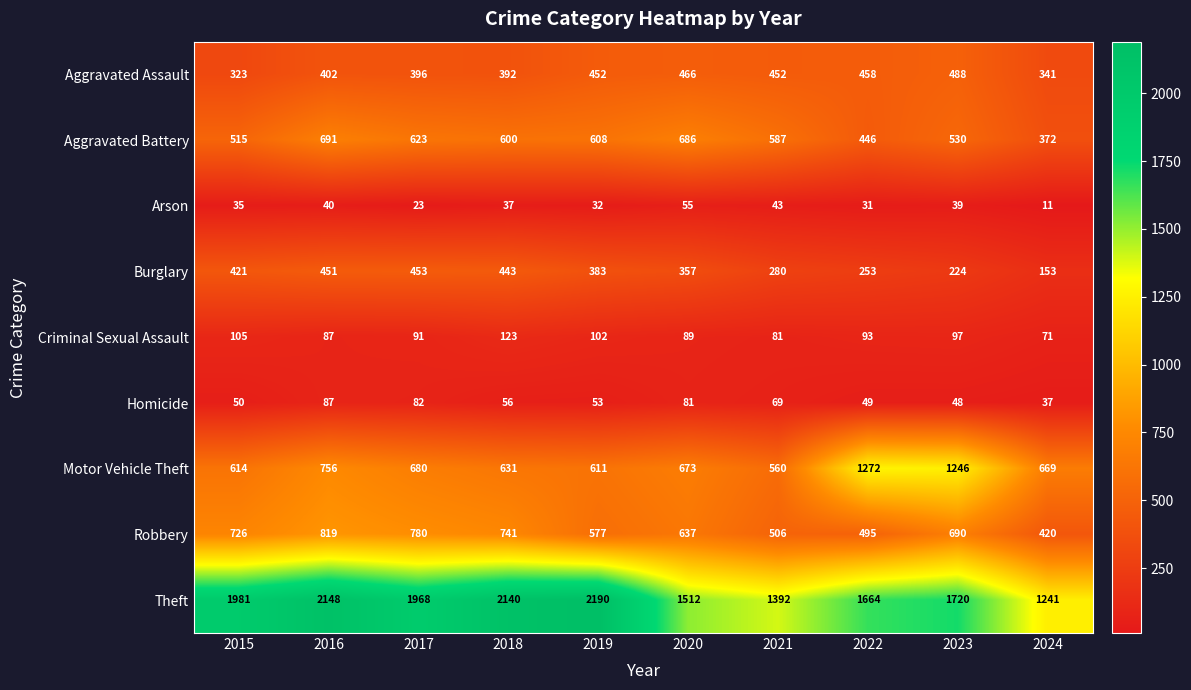

What is the difference between the Criminal Sexual Assault values at 2016 and 2018?

36